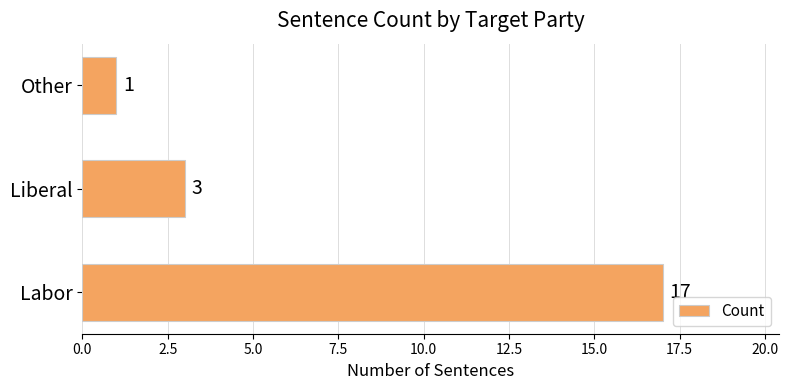

What is the change in value from Labor to Other?

-16